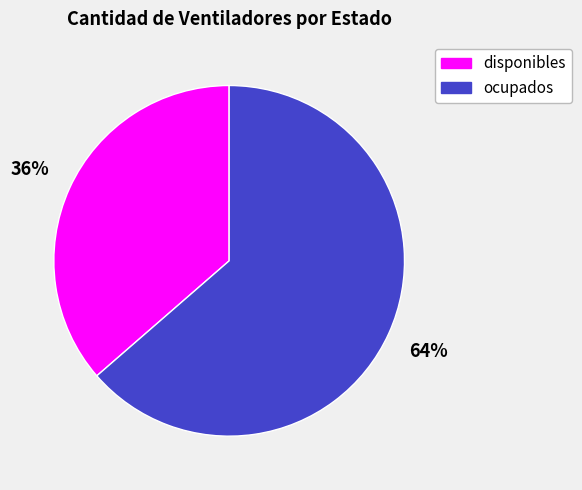

True or false: ocupados accounts for 76% of the total.

False